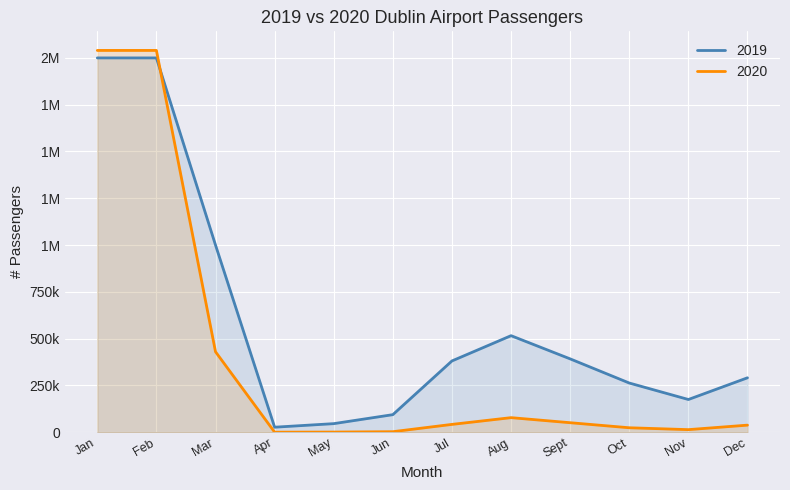

How many distinct data groups are displayed?

2